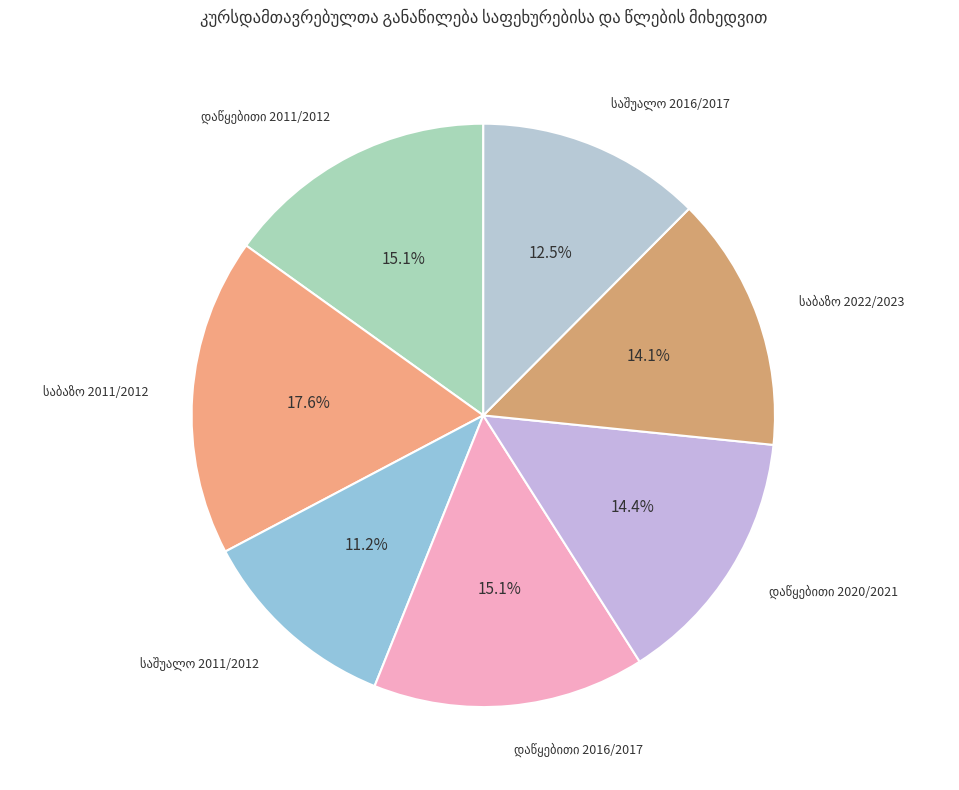

How many segments does this pie chart have?

7